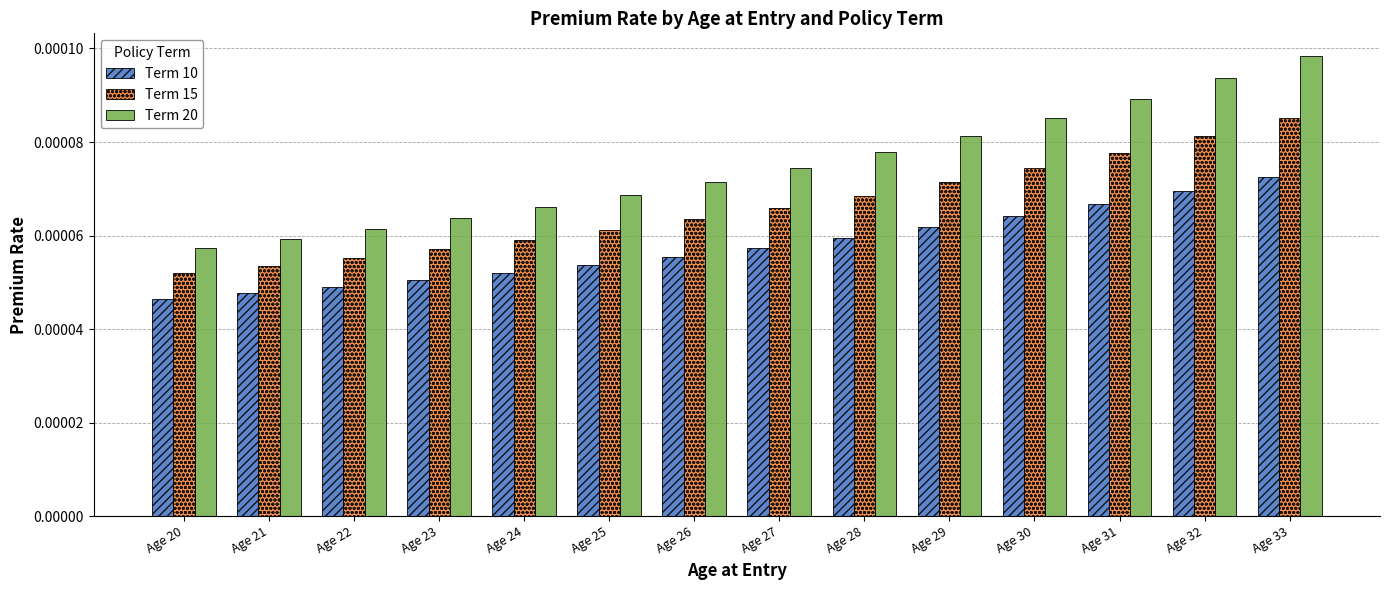

At Age 23, list the series in order from smallest to largest.

Term 10, Term 15, Term 20